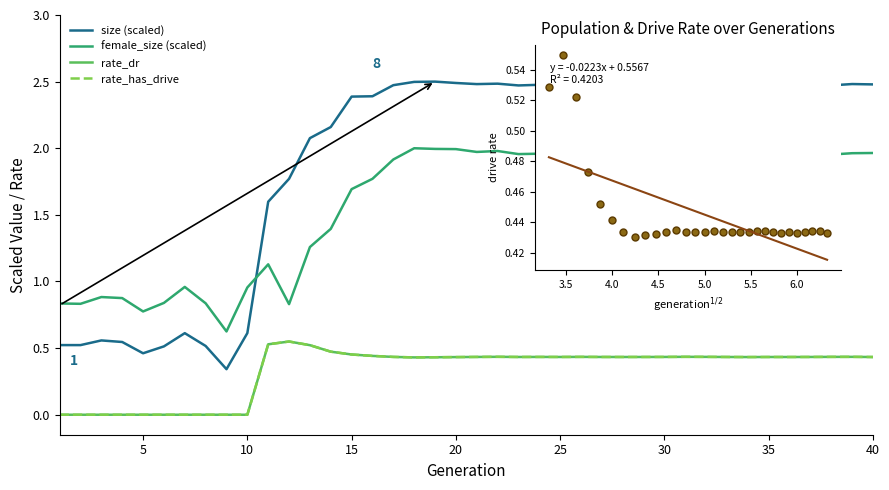

Is the value of female_size (scaled) at 40 greater than the value of rate_dr at 17?

Yes